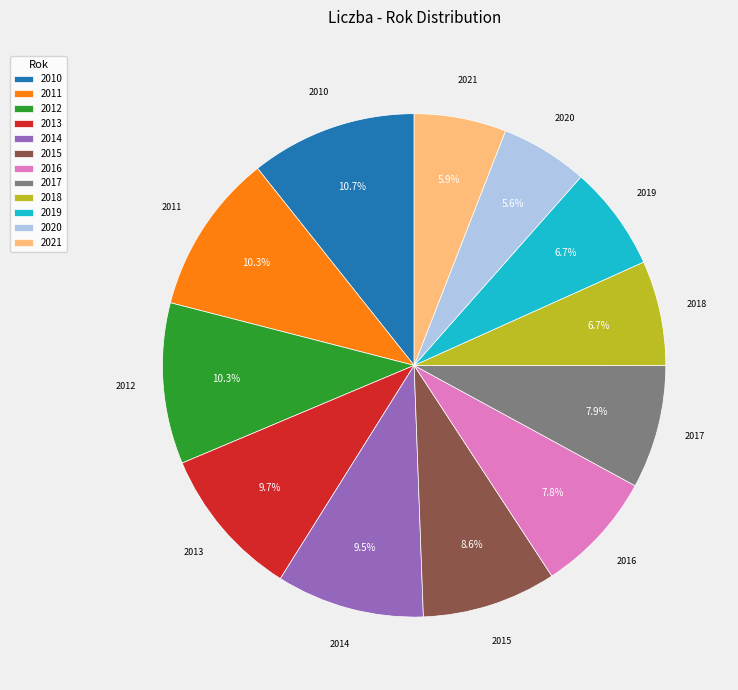

What is the ratio of the value at 2020 to the value at 2013?

0.6